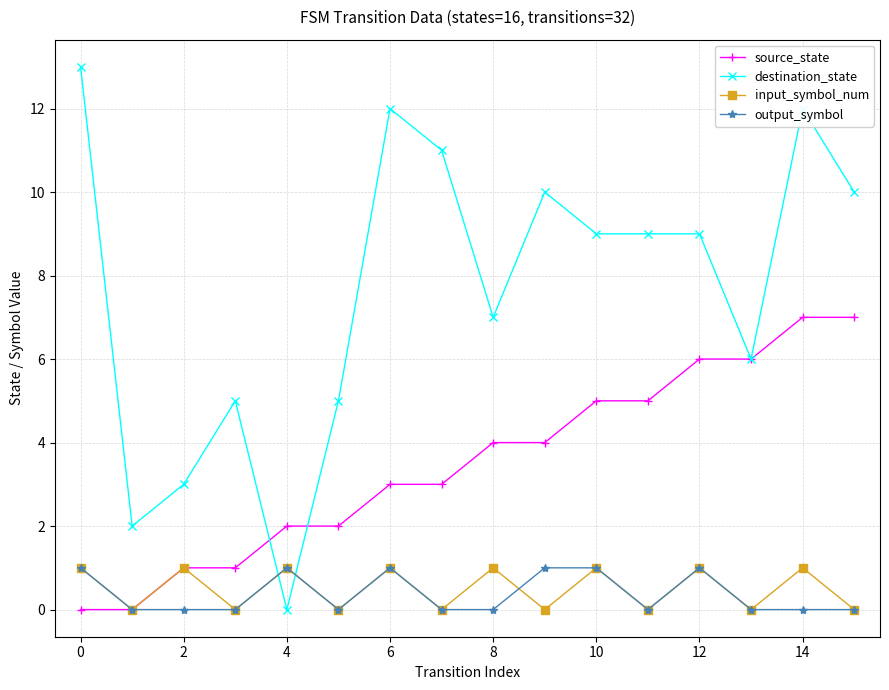

What is the difference between the maximum and minimum values in the destination_state series?

13